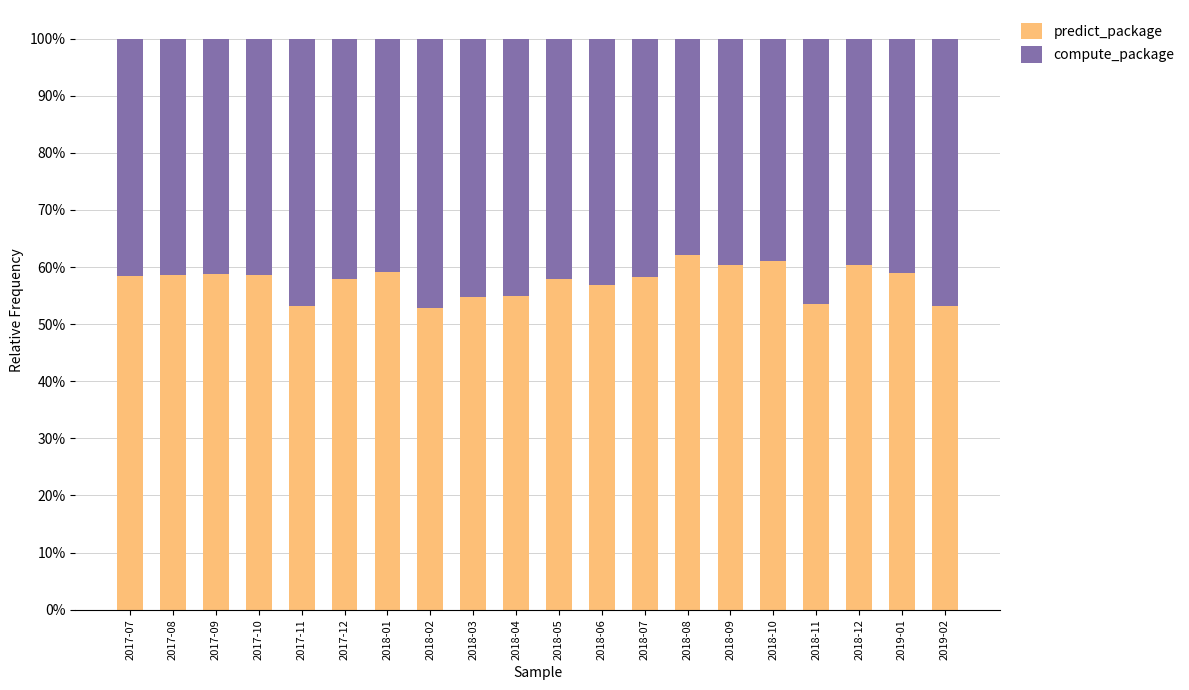

Are the bars horizontal?

No